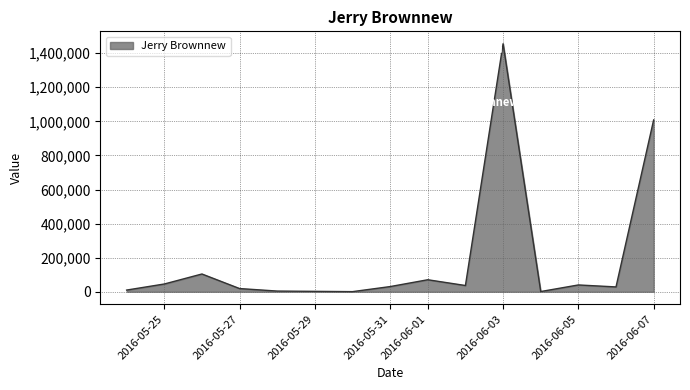

How many lines are shown in the chart?

1